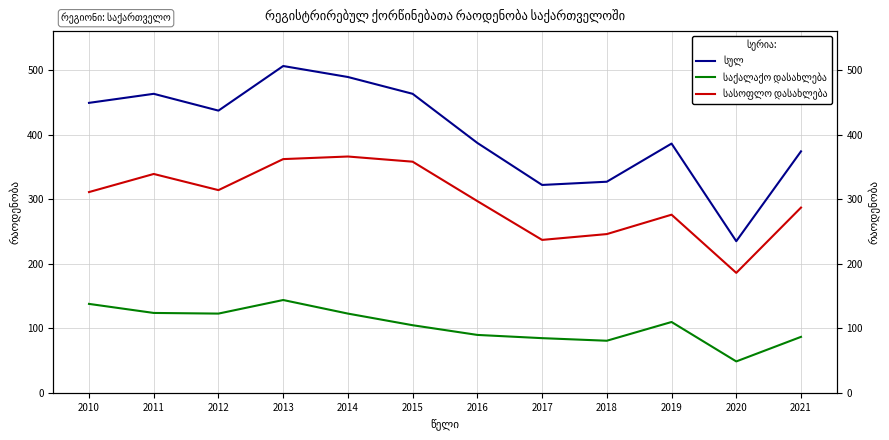

Is it true that სასოფლო დასახლება equals 186 at 2020?

True